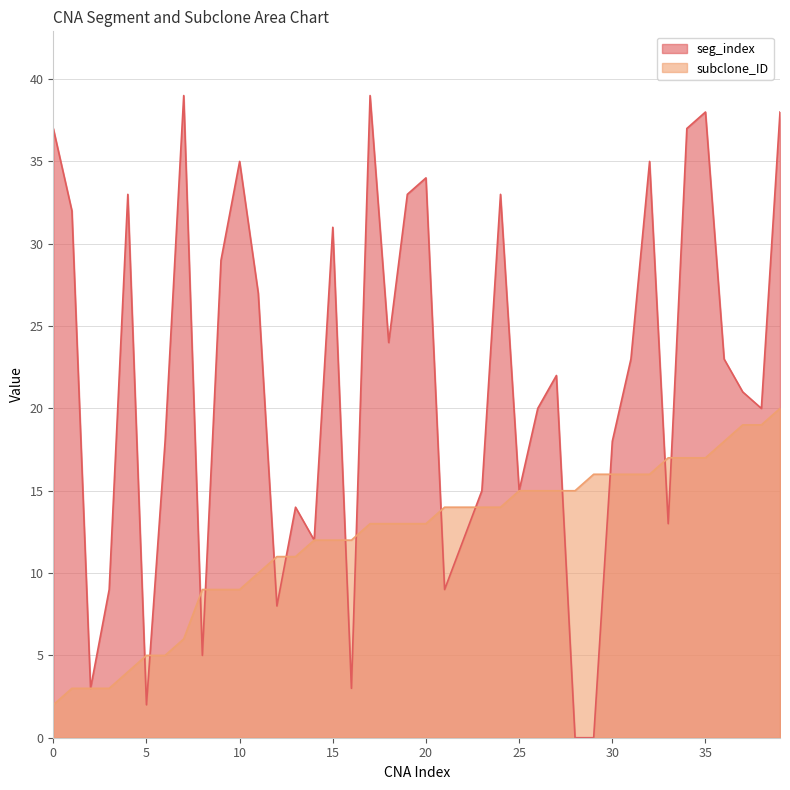

At 36, list the series in order from smallest to largest.

subclone_ID, seg_index